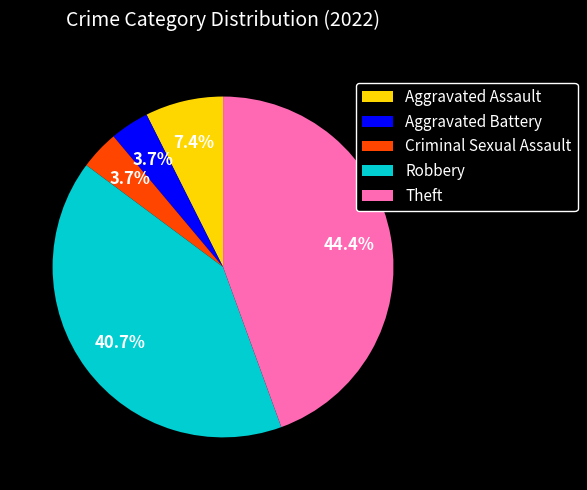

How many slices are in this pie chart?

5